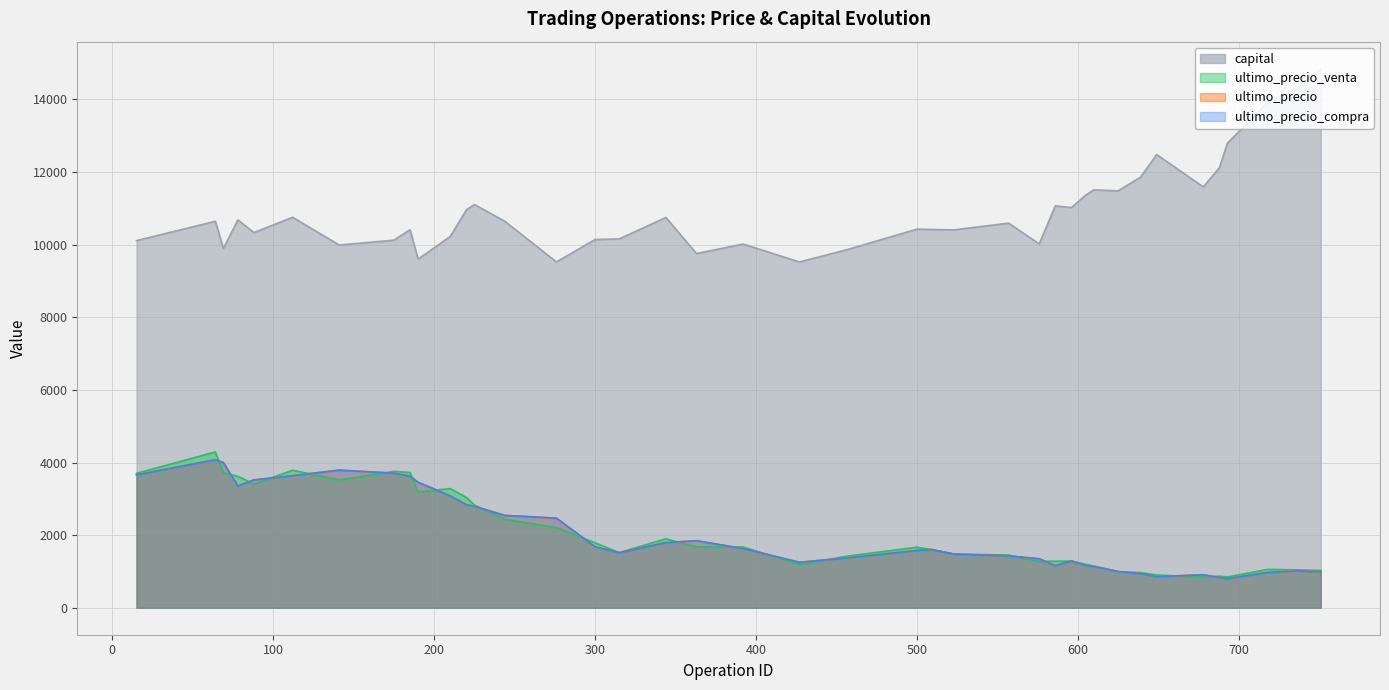

What are all the series names shown in the legend?

ultimo_precio, ultimo_precio_compra, ultimo_precio_venta, capital